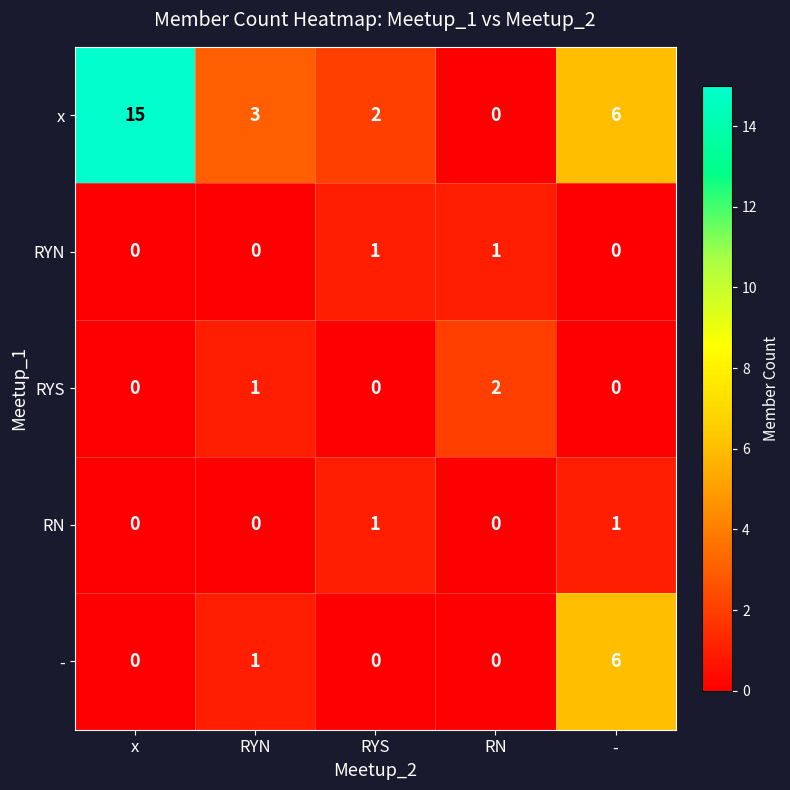

Reading left to right, list all the values displayed in this chart.

x: 15	3	2	0	6
RYN: 0	0	1	1	0
RYS: 0	1	0	2	0
RN: 0	0	1	0	1
-: 0	1	0	0	6